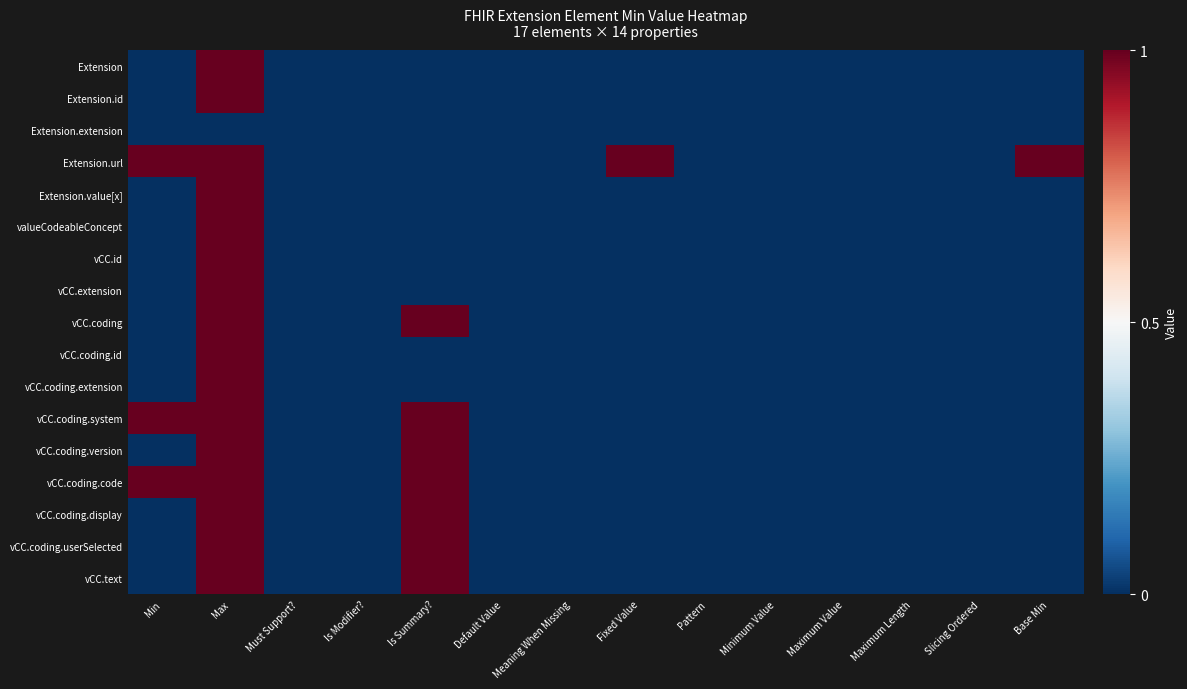

Reading left to right, extract all data points from this chart.

Extension: Min=0	Max=1	Must Support?=0	Is Modifier?=0	Is Summary?=0	Default Value=0	Meaning When Missing=0	Fixed Value=0	Pattern=0	Minimum Value=0	Maximum Value=0	Maximum Length=0	Slicing Ordered=0	Base Min=0
Extension.id: Min=0	Max=1	Must Support?=0	Is Modifier?=0	Is Summary?=0	Default Value=0	Meaning When Missing=0	Fixed Value=0	Pattern=0	Minimum Value=0	Maximum Value=0	Maximum Length=0	Slicing Ordered=0	Base Min=0
Extension.extension: Min=0	Max=0	Must Support?=0	Is Modifier?=0	Is Summary?=0	Default Value=0	Meaning When Missing=0	Fixed Value=0	Pattern=0	Minimum Value=0	Maximum Value=0	Maximum Length=0	Slicing Ordered=0	Base Min=0
Extension.url: Min=1	Max=1	Must Support?=0	Is Modifier?=0	Is Summary?=0	Default Value=0	Meaning When Missing=0	Fixed Value=1	Pattern=0	Minimum Value=0	Maximum Value=0	Maximum Length=0	Slicing Ordered=0	Base Min=1
Extension.value[x]: Min=0	Max=1	Must Support?=0	Is Modifier?=0	Is Summary?=0	Default Value=0	Meaning When Missing=0	Fixed Value=0	Pattern=0	Minimum Value=0	Maximum Value=0	Maximum Length=0	Slicing Ordered=0	Base Min=0
valueCodeableConcept: Min=0	Max=1	Must Support?=0	Is Modifier?=0	Is Summary?=0	Default Value=0	Meaning When Missing=0	Fixed Value=0	Pattern=0	Minimum Value=0	Maximum Value=0	Maximum Length=0	Slicing Ordered=0	Base Min=0
vCC.id: Min=0	Max=1	Must Support?=0	Is Modifier?=0	Is Summary?=0	Default Value=0	Meaning When Missing=0	Fixed Value=0	Pattern=0	Minimum Value=0	Maximum Value=0	Maximum Length=0	Slicing Ordered=0	Base Min=0
vCC.extension: Min=0	Max=1	Must Support?=0	Is Modifier?=0	Is Summary?=0	Default Value=0	Meaning When Missing=0	Fixed Value=0	Pattern=0	Minimum Value=0	Maximum Value=0	Maximum Length=0	Slicing Ordered=0	Base Min=0
vCC.coding: Min=0	Max=1	Must Support?=0	Is Modifier?=0	Is Summary?=1	Default Value=0	Meaning When Missing=0	Fixed Value=0	Pattern=0	Minimum Value=0	Maximum Value=0	Maximum Length=0	Slicing Ordered=0	Base Min=0
vCC.coding.id: Min=0	Max=1	Must Support?=0	Is Modifier?=0	Is Summary?=0	Default Value=0	Meaning When Missing=0	Fixed Value=0	Pattern=0	Minimum Value=0	Maximum Value=0	Maximum Length=0	Slicing Ordered=0	Base Min=0
vCC.coding.extension: Min=0	Max=1	Must Support?=0	Is Modifier?=0	Is Summary?=0	Default Value=0	Meaning When Missing=0	Fixed Value=0	Pattern=0	Minimum Value=0	Maximum Value=0	Maximum Length=0	Slicing Ordered=0	Base Min=0
vCC.coding.system: Min=1	Max=1	Must Support?=0	Is Modifier?=0	Is Summary?=1	Default Value=0	Meaning When Missing=0	Fixed Value=0	Pattern=0	Minimum Value=0	Maximum Value=0	Maximum Length=0	Slicing Ordered=0	Base Min=0
vCC.coding.version: Min=0	Max=1	Must Support?=0	Is Modifier?=0	Is Summary?=1	Default Value=0	Meaning When Missing=0	Fixed Value=0	Pattern=0	Minimum Value=0	Maximum Value=0	Maximum Length=0	Slicing Ordered=0	Base Min=0
vCC.coding.code: Min=1	Max=1	Must Support?=0	Is Modifier?=0	Is Summary?=1	Default Value=0	Meaning When Missing=0	Fixed Value=0	Pattern=0	Minimum Value=0	Maximum Value=0	Maximum Length=0	Slicing Ordered=0	Base Min=0
vCC.coding.display: Min=0	Max=1	Must Support?=0	Is Modifier?=0	Is Summary?=1	Default Value=0	Meaning When Missing=0	Fixed Value=0	Pattern=0	Minimum Value=0	Maximum Value=0	Maximum Length=0	Slicing Ordered=0	Base Min=0
vCC.coding.userSelected: Min=0	Max=1	Must Support?=0	Is Modifier?=0	Is Summary?=1	Default Value=0	Meaning When Missing=0	Fixed Value=0	Pattern=0	Minimum Value=0	Maximum Value=0	Maximum Length=0	Slicing Ordered=0	Base Min=0
vCC.text: Min=0	Max=1	Must Support?=0	Is Modifier?=0	Is Summary?=1	Default Value=0	Meaning When Missing=0	Fixed Value=0	Pattern=0	Minimum Value=0	Maximum Value=0	Maximum Length=0	Slicing Ordered=0	Base Min=0